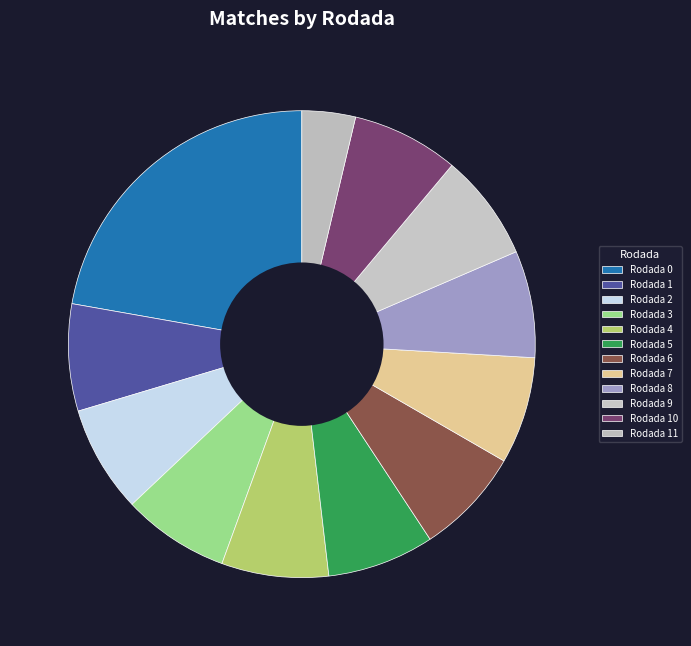

What percentage is the Rodada 4 slice, to the nearest percent?

7%